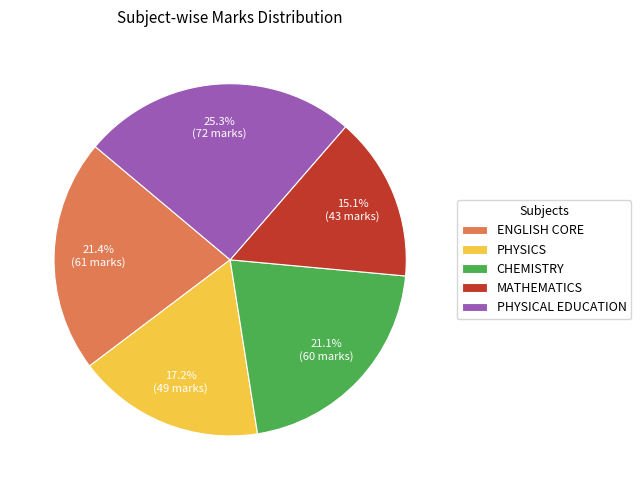

What is the largest slice in the pie chart?

PHYSICAL EDUCATION